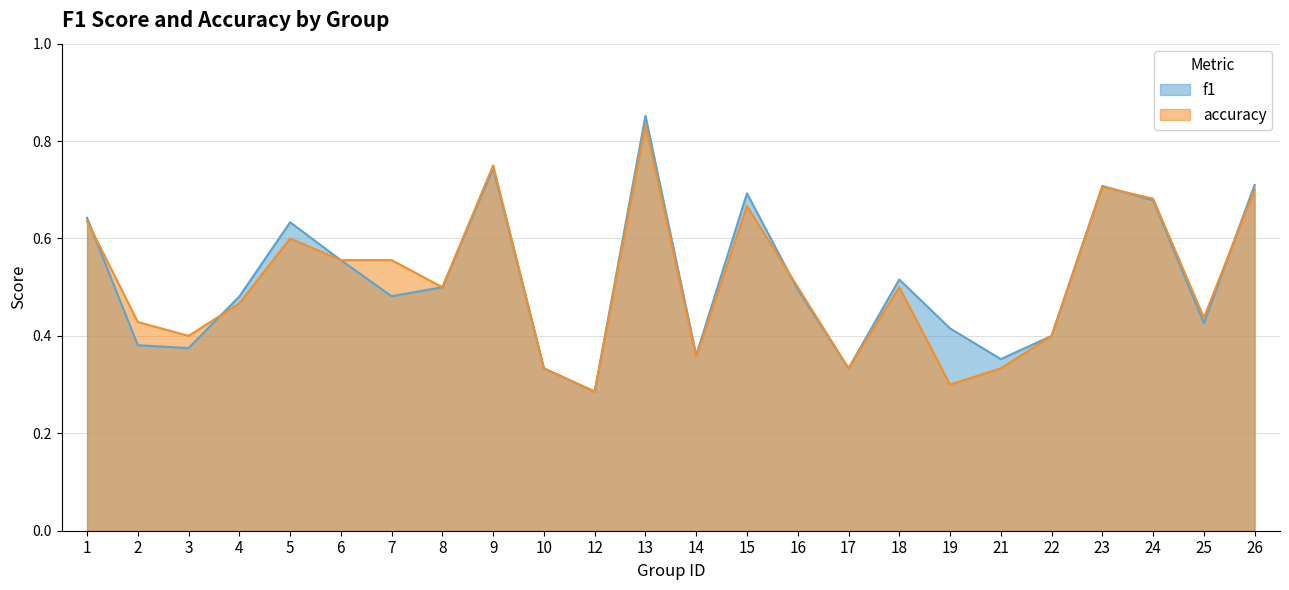

Is it true that accuracy equals 0.4 at 14?

True